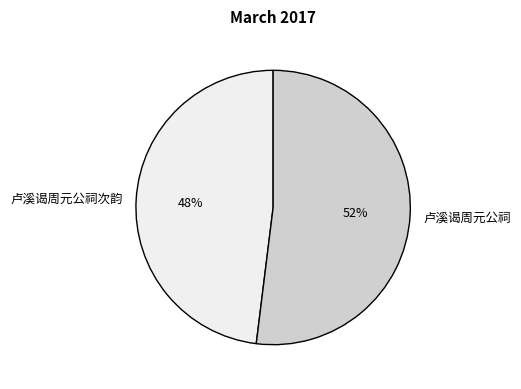

Rank the categories by value from highest to lowest.

卢溪谒周元公祠, 卢溪谒周元公祠次韵